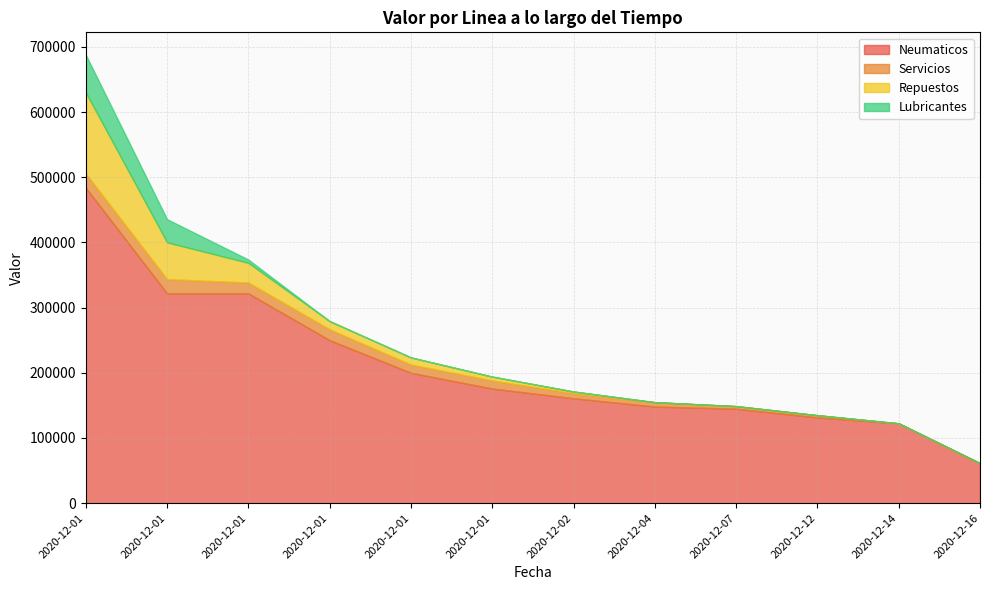

Reading right to left, list all the values displayed in this chart.

Neumaticos: 61364	122492	131600	144926	148220	160928	175848	200050	250068	321866	321866	484000
Servicios: 0	0	3353	3950	6706	7900	12436	12606	16638	16638	21849	21849
Repuestos: 0	0	0	0	0	2504	5874	10924	12597	30234	56462	124200
Lubricantes: 0	0	0	0	0	0	0	0	0	5026	35487	57957